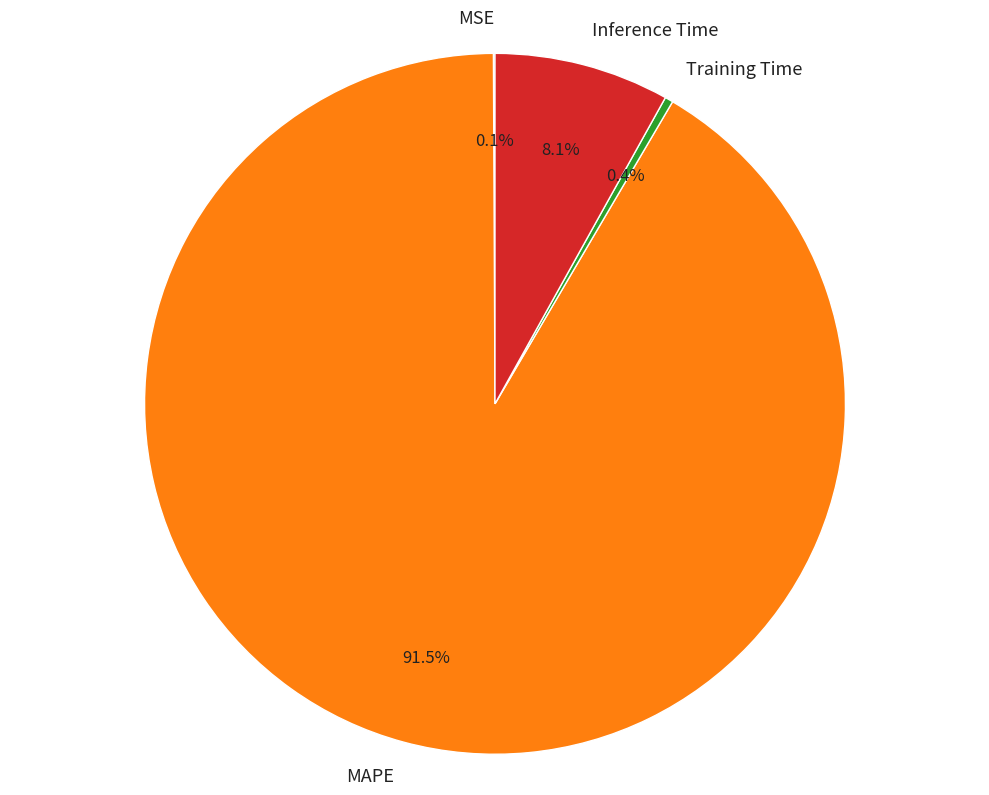

Combined, what portion of the pie is Training Time and MAPE?

91.8%